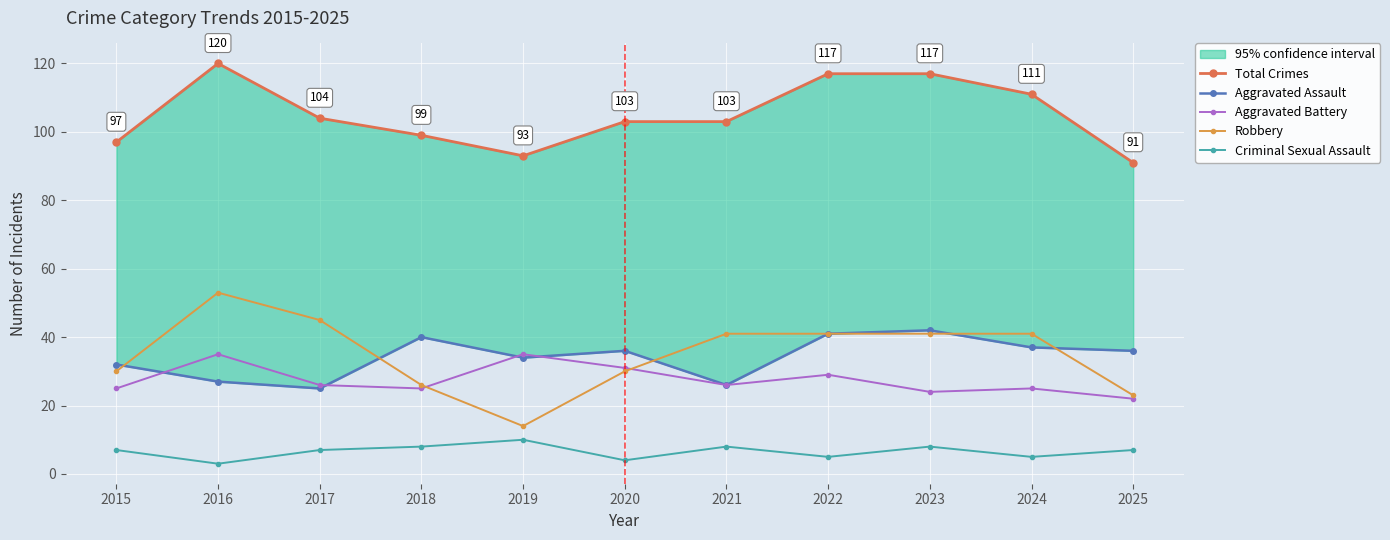

True or false: Criminal Sexual Assault and Aggravated Assault intersect in this chart.

False